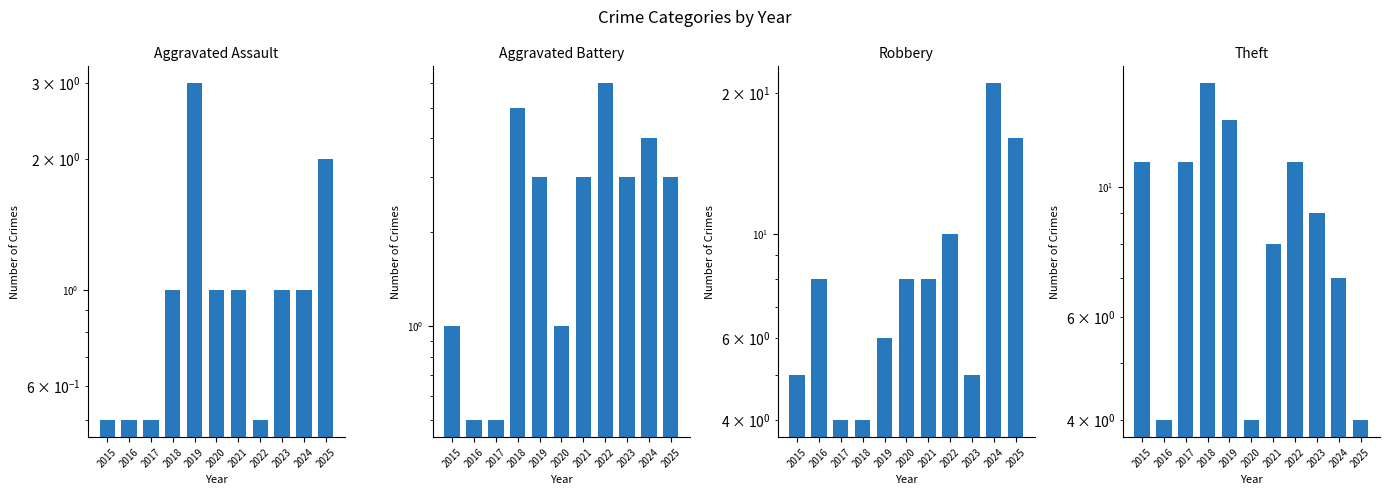

Reading left to right, extract all data points from this chart.

Aggravated Assault: 2015=0.5	2016=0.5	2017=0.5	2018=1.0	2019=3.0	2020=1.0	2021=1.0	2022=0.5	2023=1.0	2024=1.0	2025=2.0
Aggravated Battery: 2015=1.0	2016=0.5	2017=0.5	2018=5.0	2019=3.0	2020=1.0	2021=3.0	2022=6.0	2023=3.0	2024=4.0	2025=3.0
Robbery: 2015=5.0	2016=8.0	2017=4.0	2018=4.0	2019=6.0	2020=8.0	2021=8.0	2022=10.0	2023=5.0	2024=21.0	2025=16.0
Theft: 2015=11.0	2016=4.0	2017=11.0	2018=15.0	2019=13.0	2020=4.0	2021=8.0	2022=11.0	2023=9.0	2024=7.0	2025=4.0